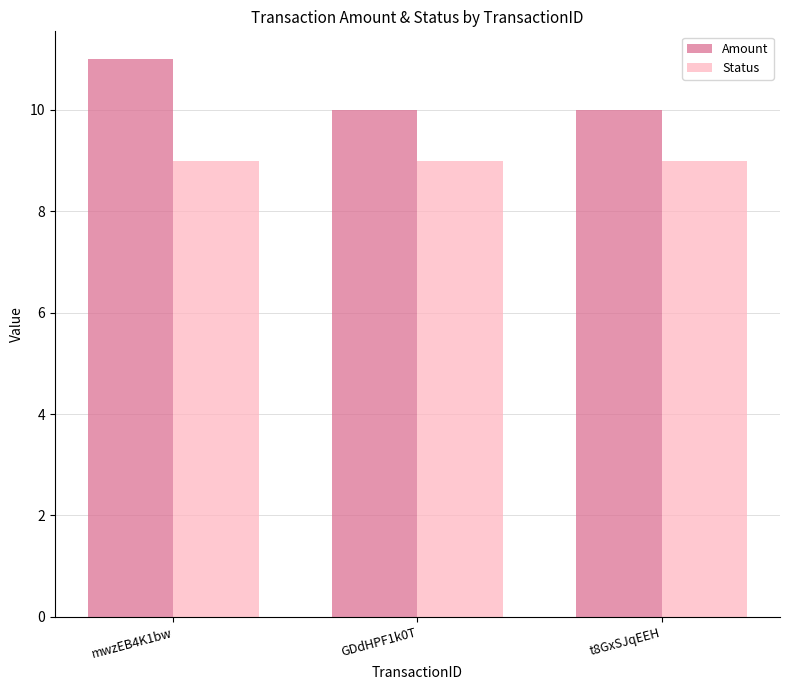

Between mwzEB4K1bw and GDdHPF1k0T, which series saw the biggest shift?

Amount